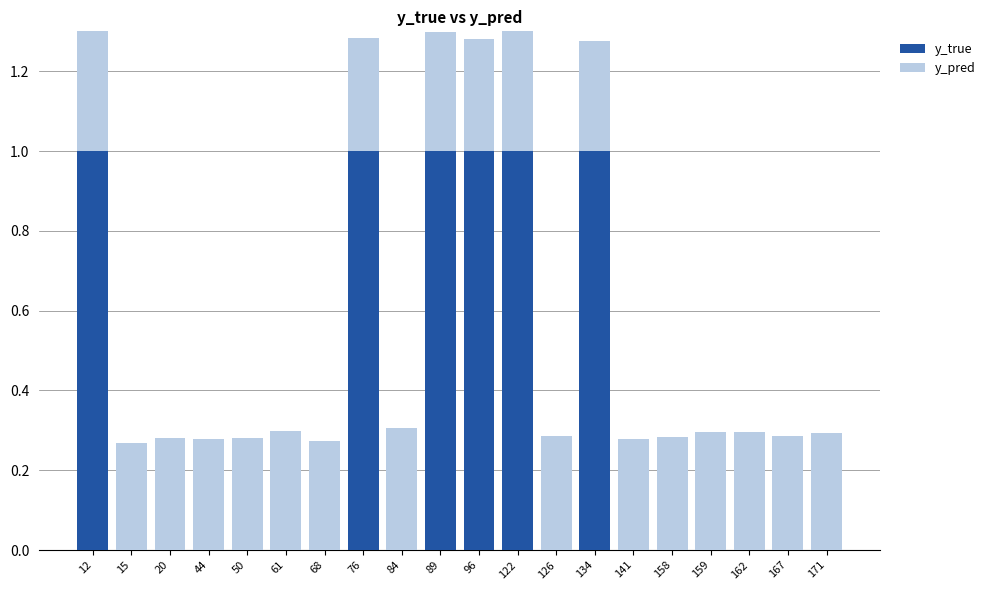

Which series has the largest total across all categories?

y_true